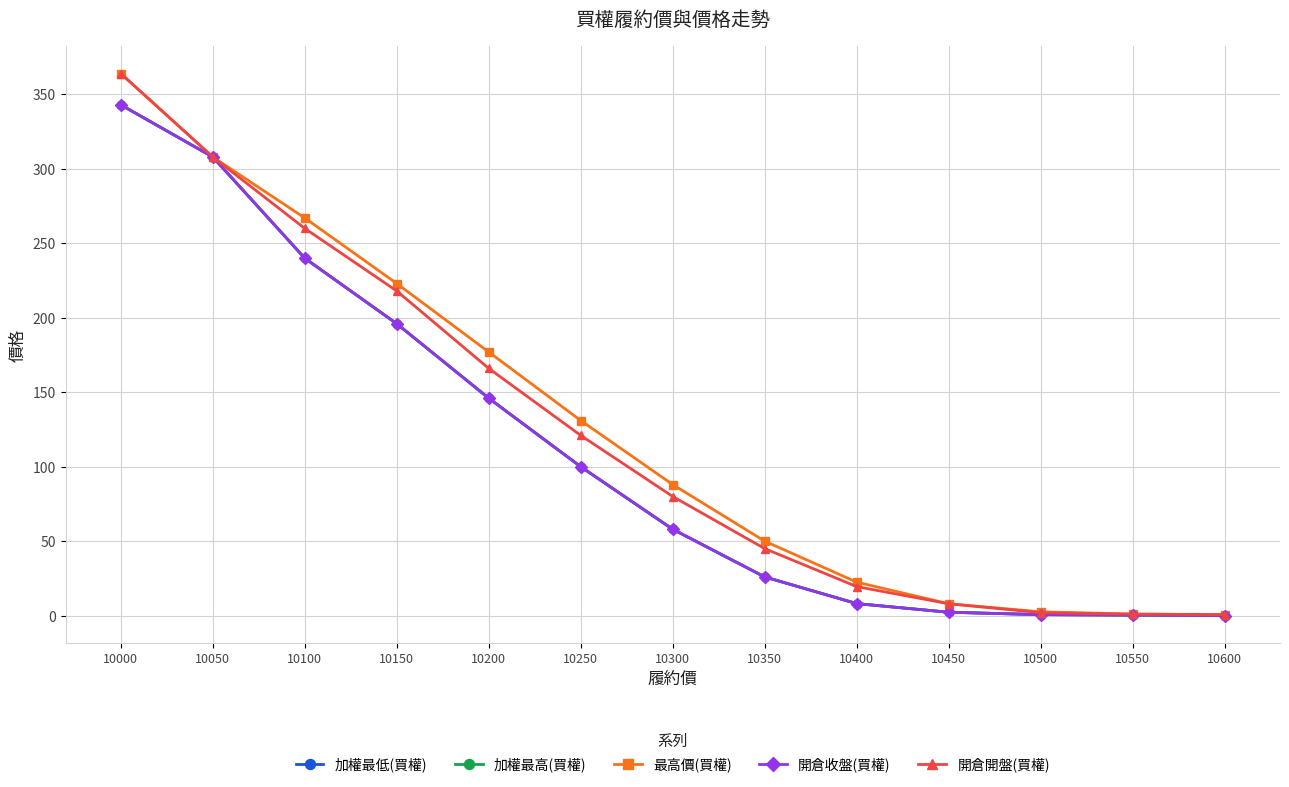

List the series in order of their peak value, highest first.

最高價(買權), 開倉開盤(買權), 加權最低(買權), 加權最高(買權), 開倉收盤(買權)